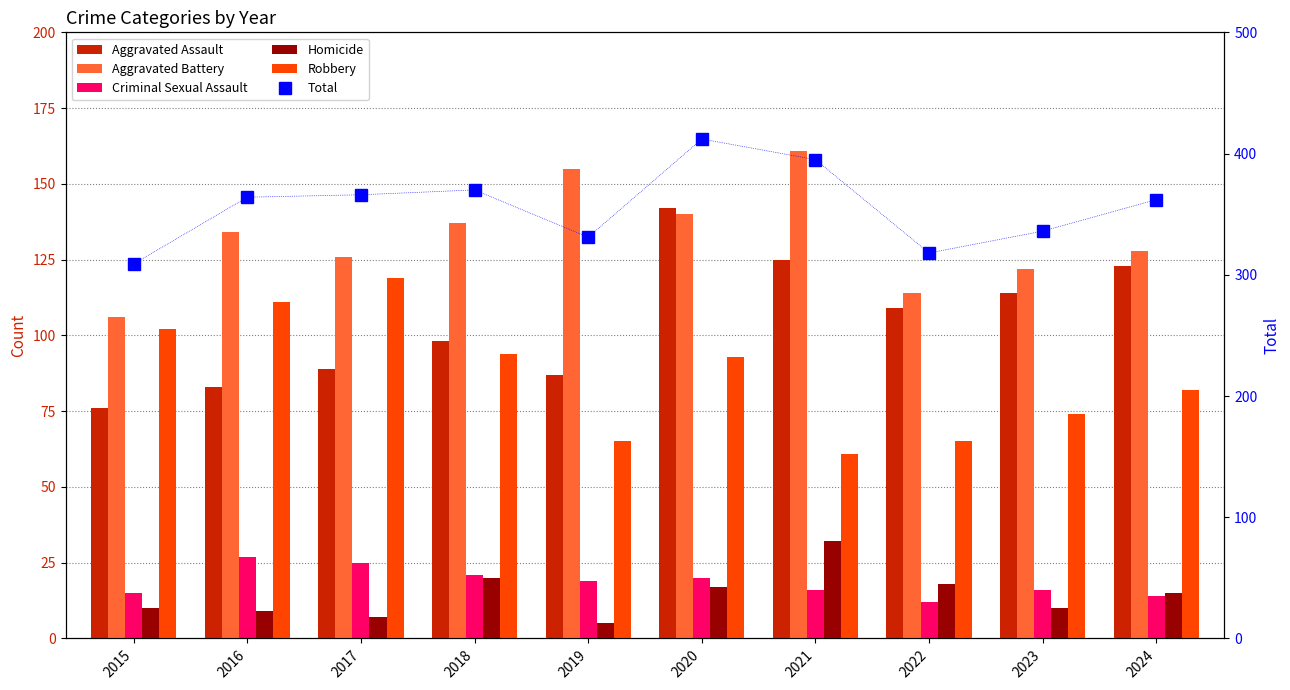

How many values in the Total series exceed 364?

4